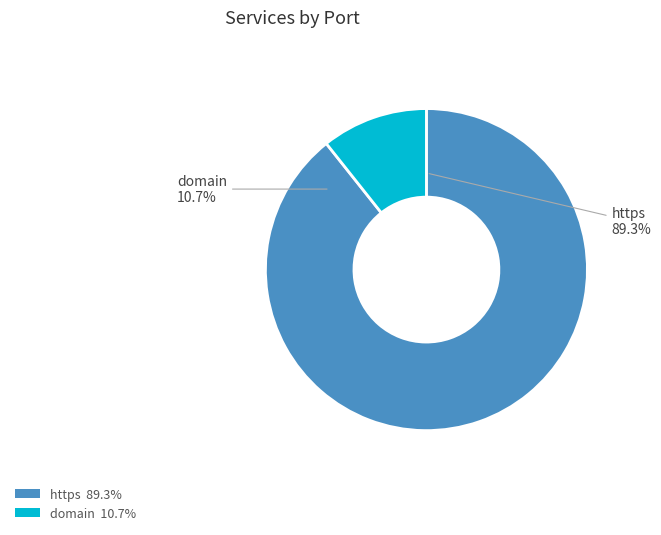

Rank the categories by value from lowest to highest.

domain, https